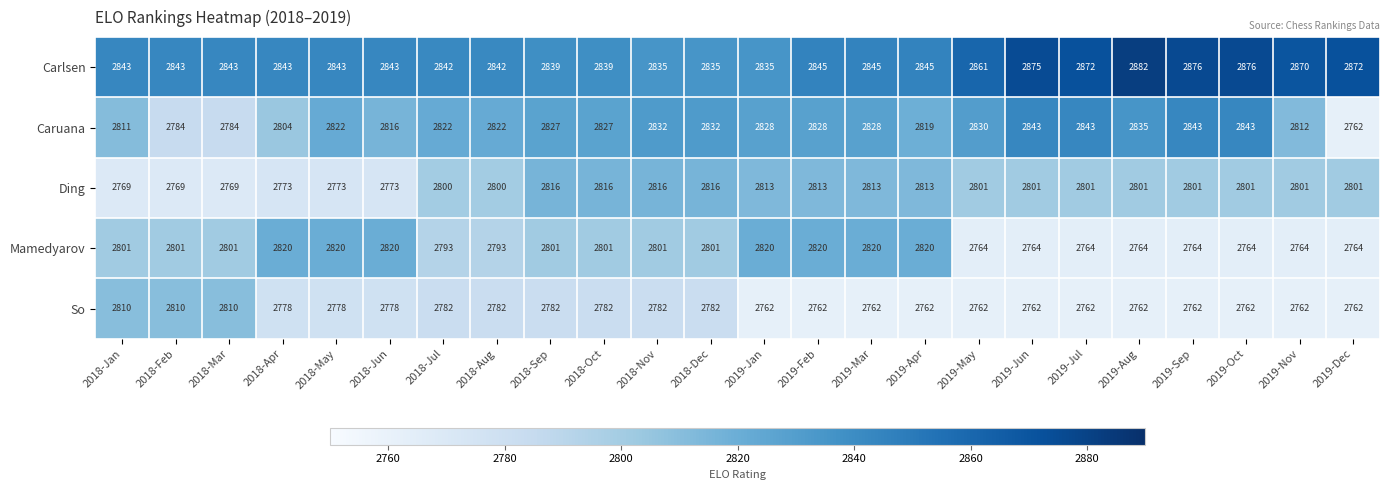

What is the sum of all Caruana values?

67697